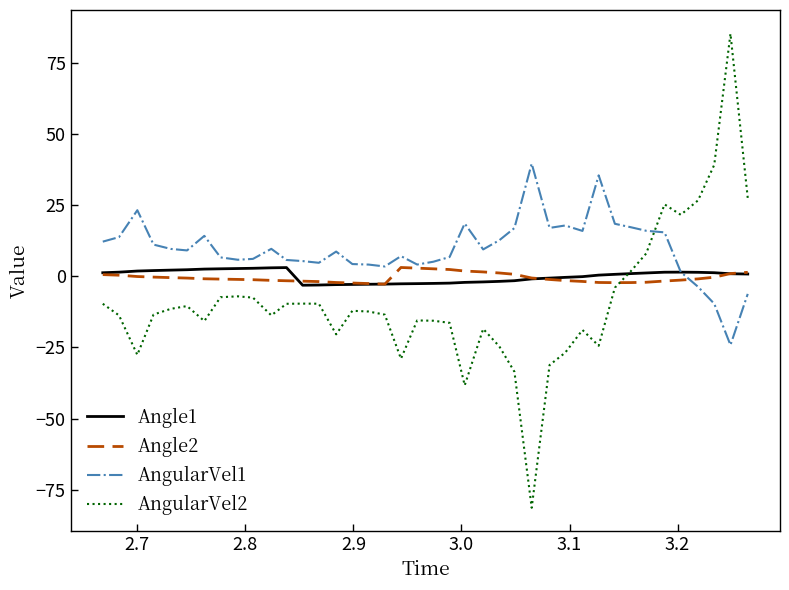

What is the greatest value displayed?

85.3